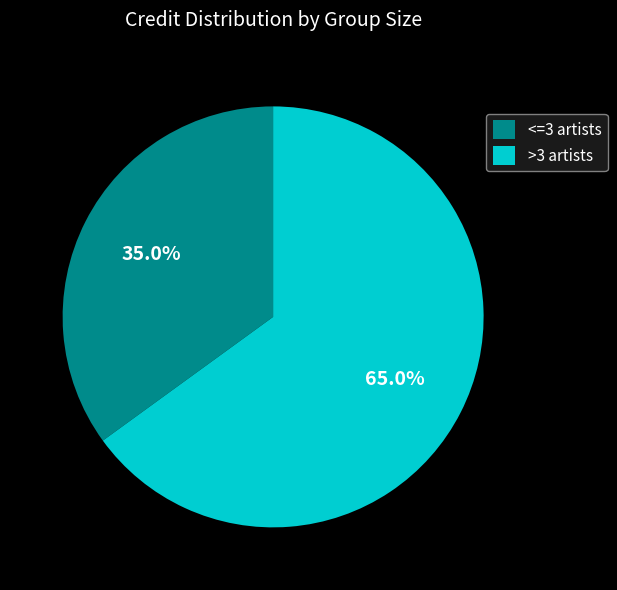

Which slice represents more than half of the pie?

>3 artists